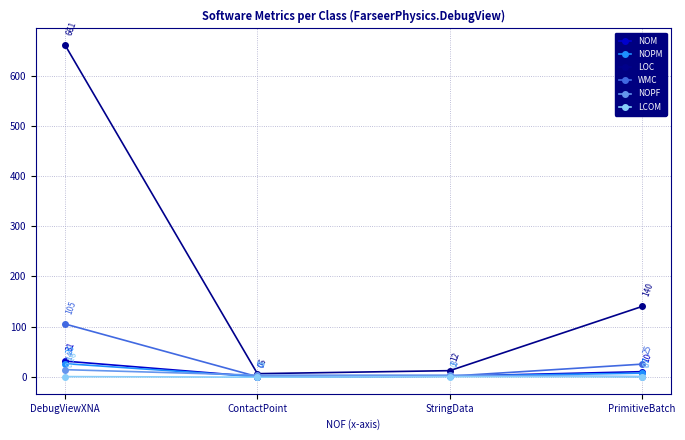

What is the greatest value displayed?

661.0